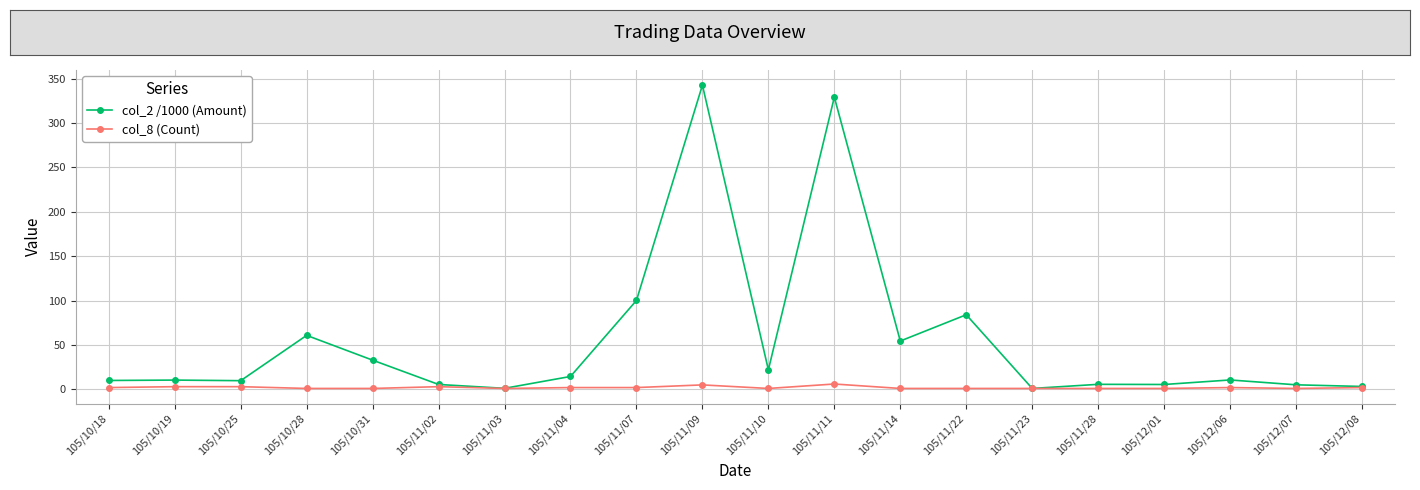

In col_2 /1000 (Amount), how many points are lower than both neighbors (excluding endpoints)?

6